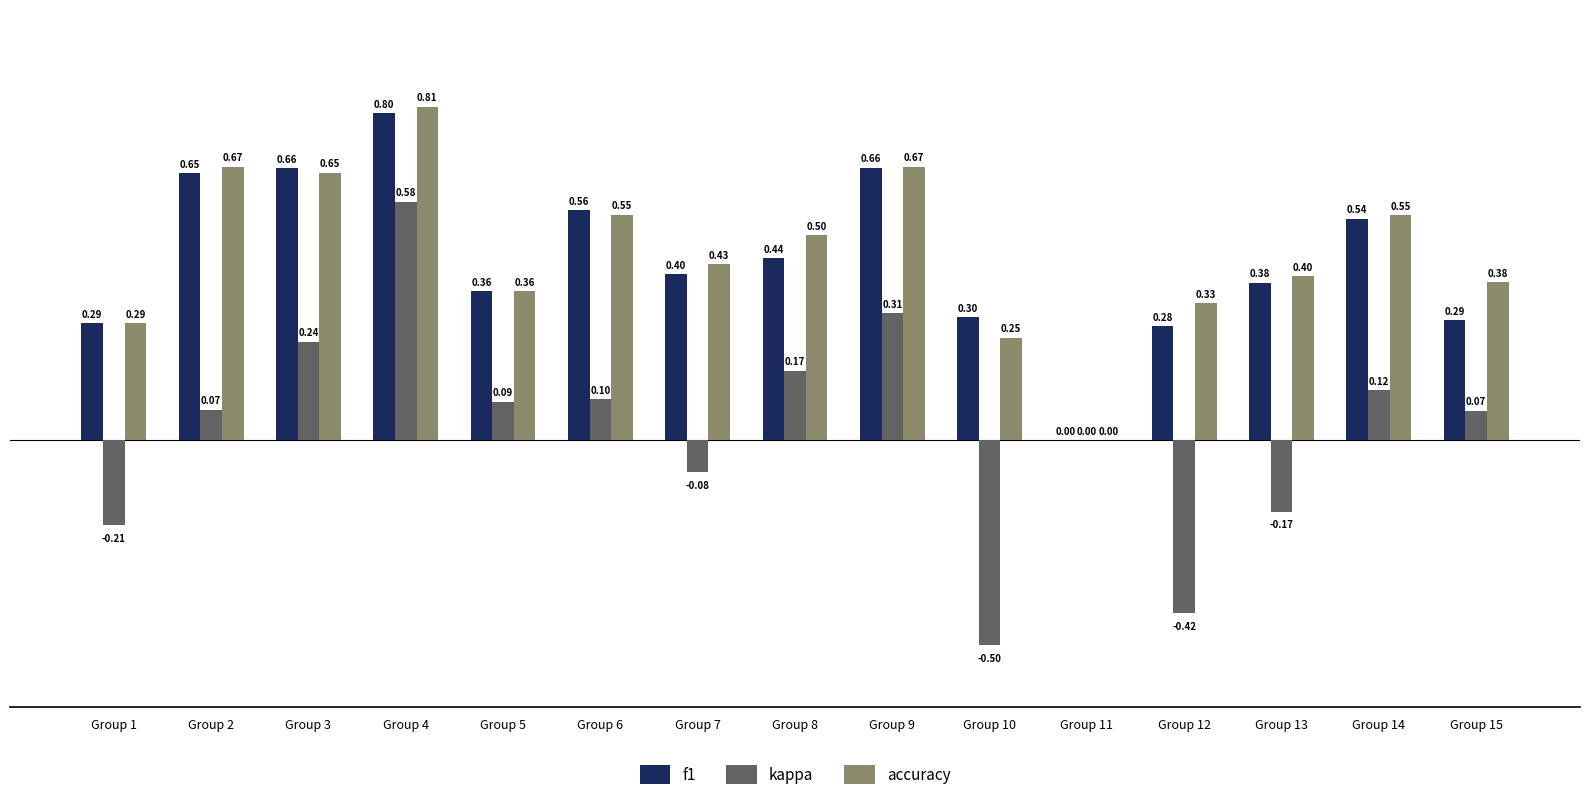

True or false: f1 has a value of 0.1 at Group 15.

False